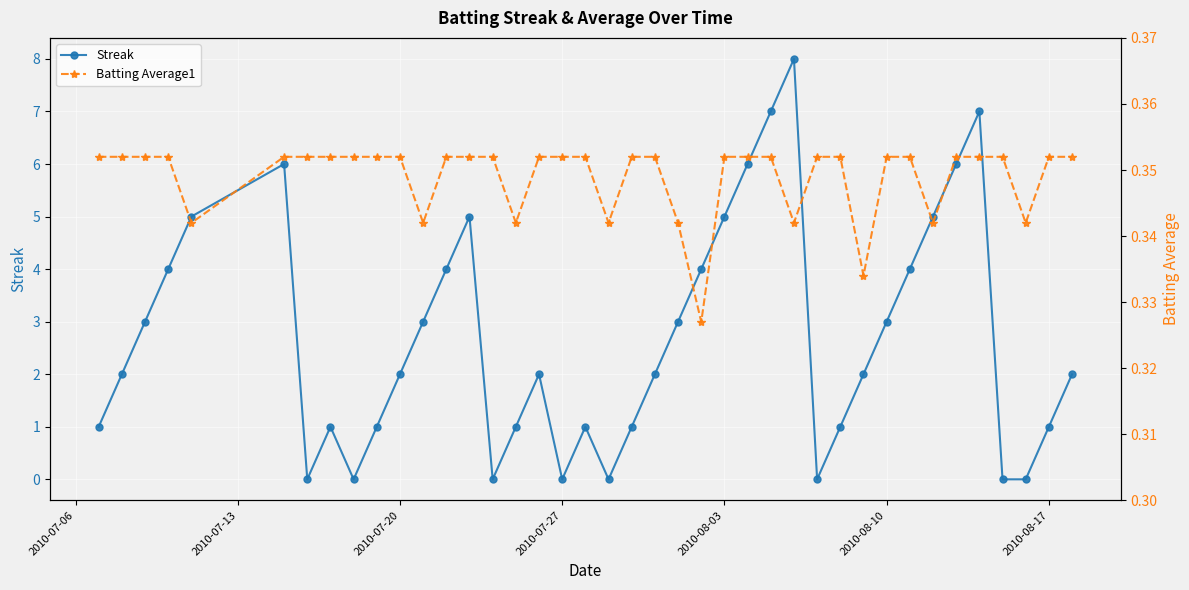

The value of Streak at 2010-07-27 is 0. True or false?

True